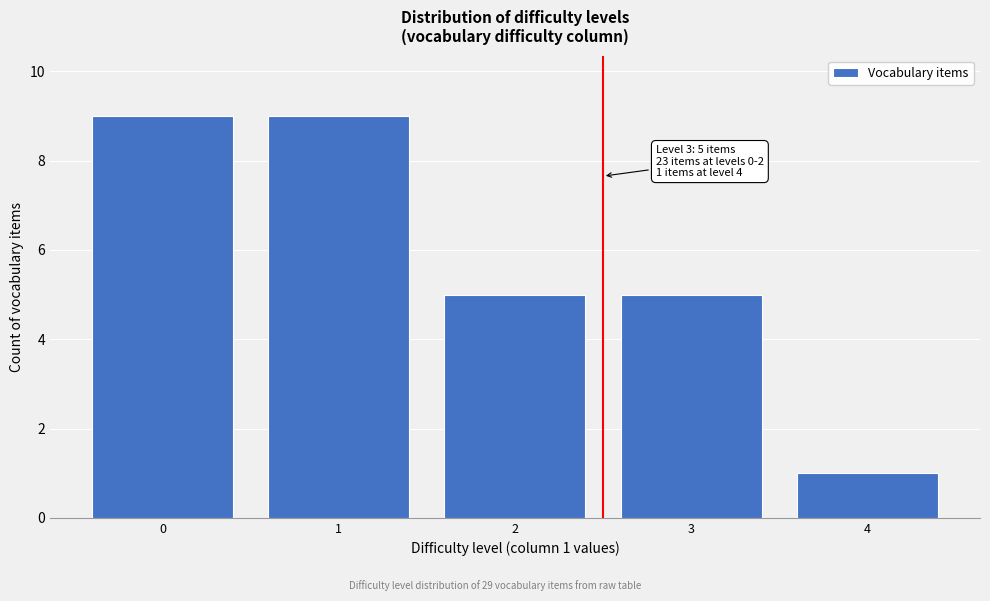

Reading left to right, extract all data points from this chart.

0=9	1=9	2=5	3=5	4=1